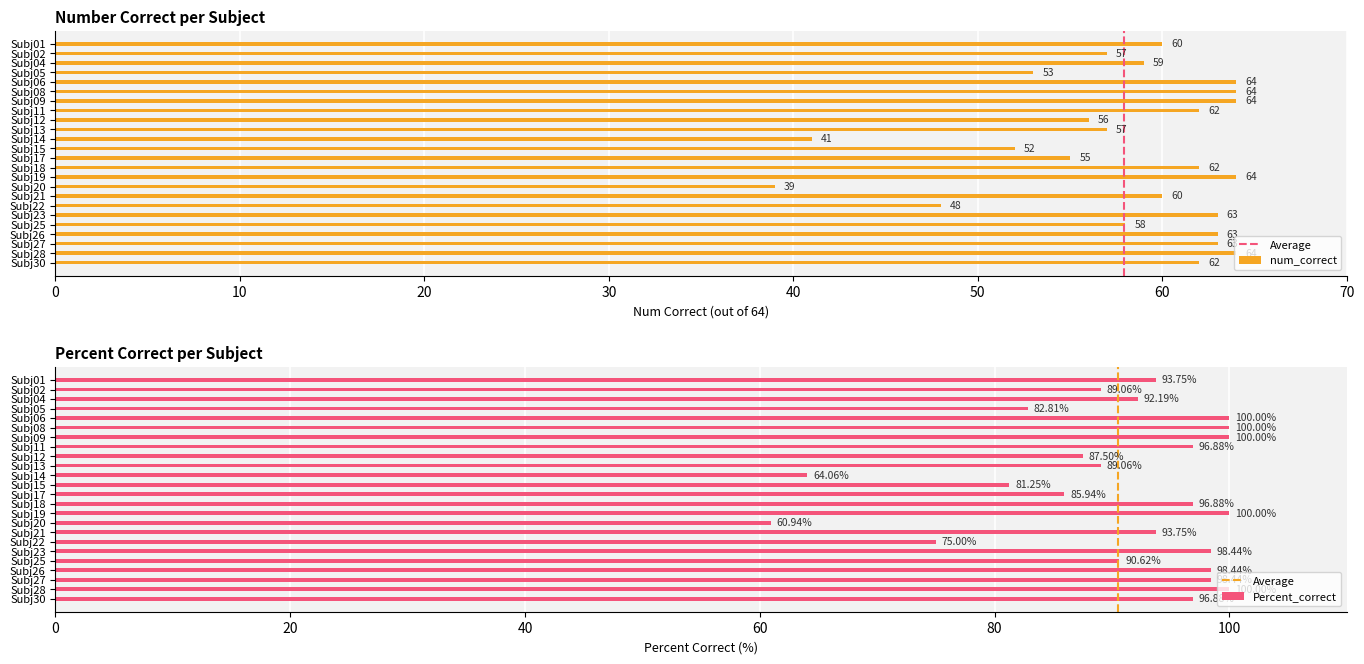

How many groups of bars are there?

24